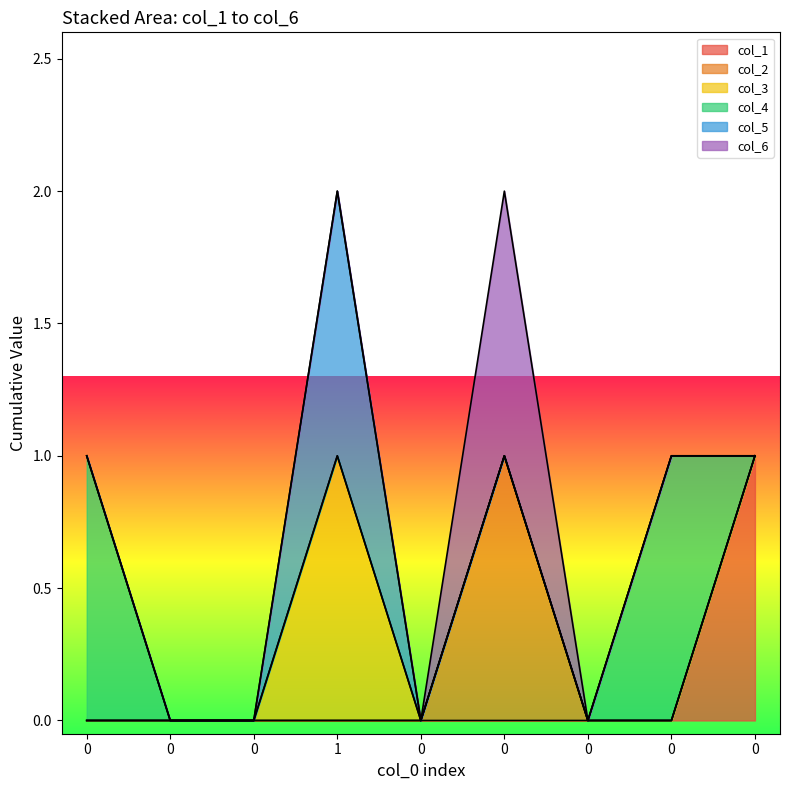

Count the number of categories in the chart.

9